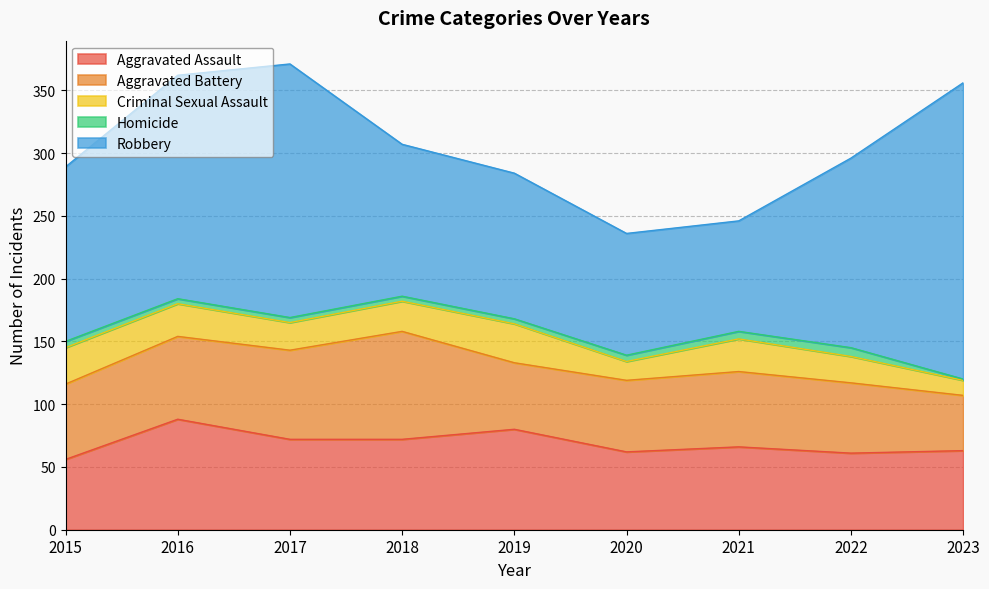

How many values in the Aggravated Battery series are below 60?

4